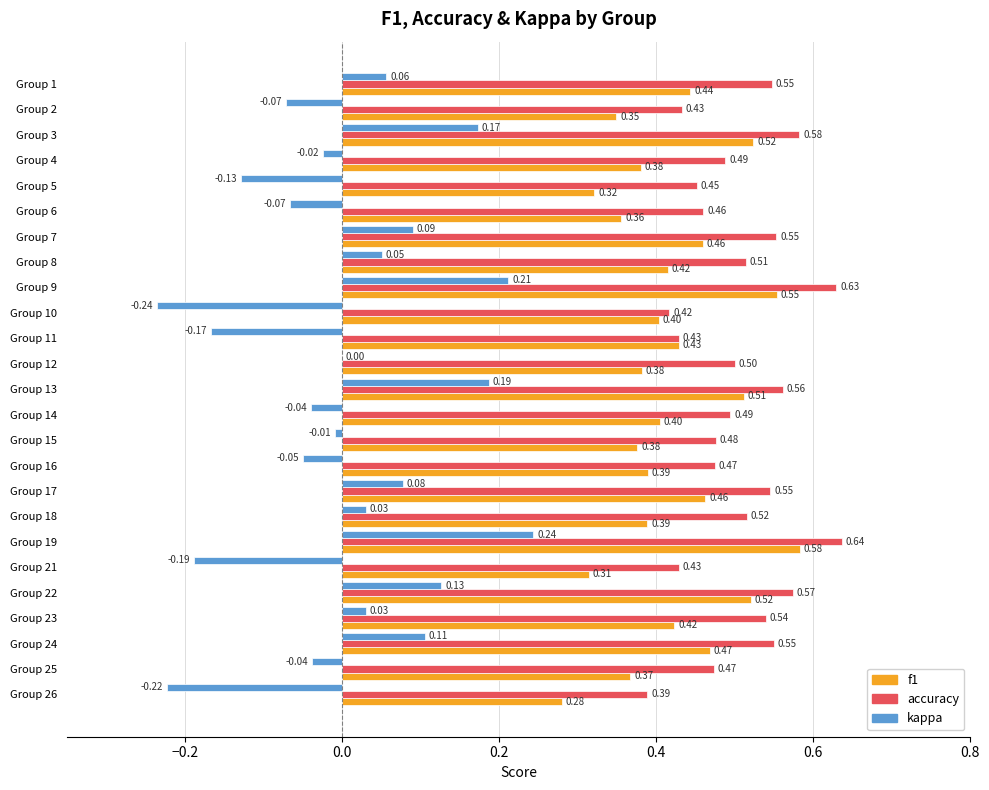

Which series has the widest spread of values?

kappa